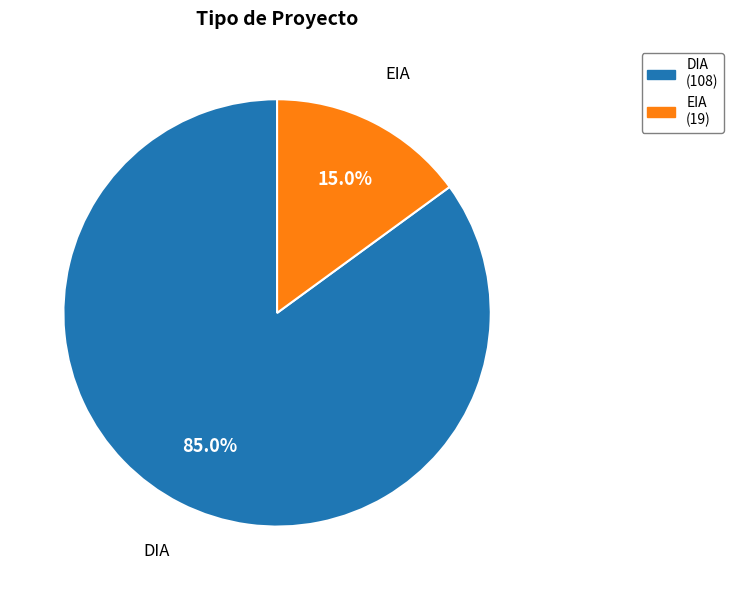

To the nearest percent, what is the average slice percentage?

50%